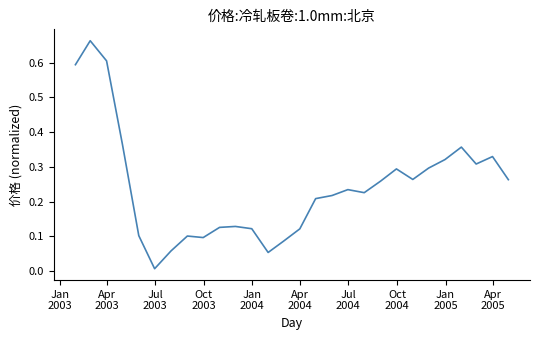

What is the average value?

0.2